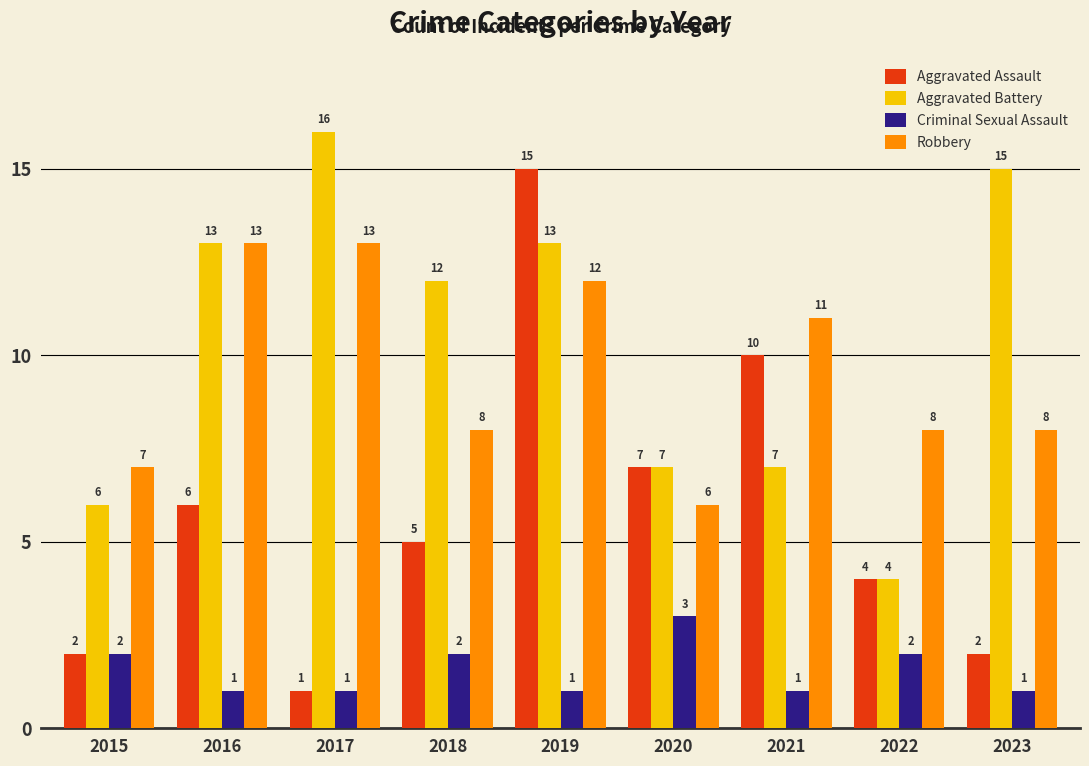

Reading left to right, what are all the values shown in this chart?

Aggravated Assault: 2	6	1	5	15	7	10	4	2
Aggravated Battery: 6	13	16	12	13	7	7	4	15
Criminal Sexual Assault: 2	1	1	2	1	3	1	2	1
Robbery: 7	13	13	8	12	6	11	8	8